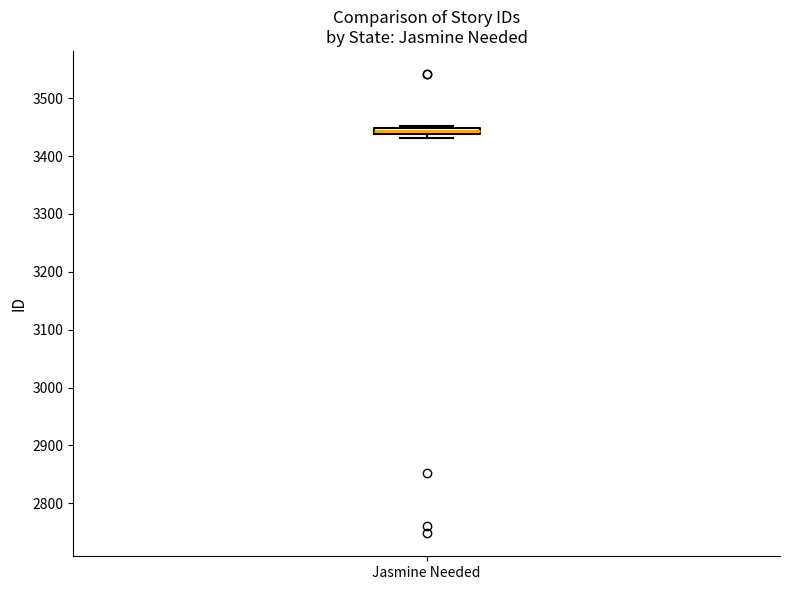

Where is the upper edge of the box for Jasmine Needed on the y-axis? The values are not printed on the chart, so give them approximately, as read against the axis.

3450